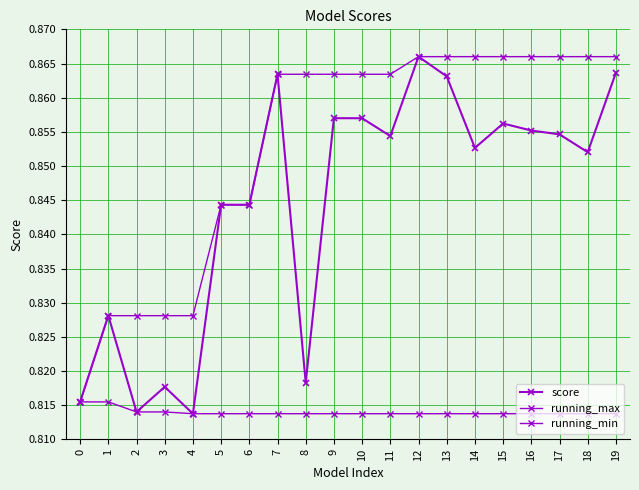

What is the sum of the running_min values at 15 and 18?

1.6